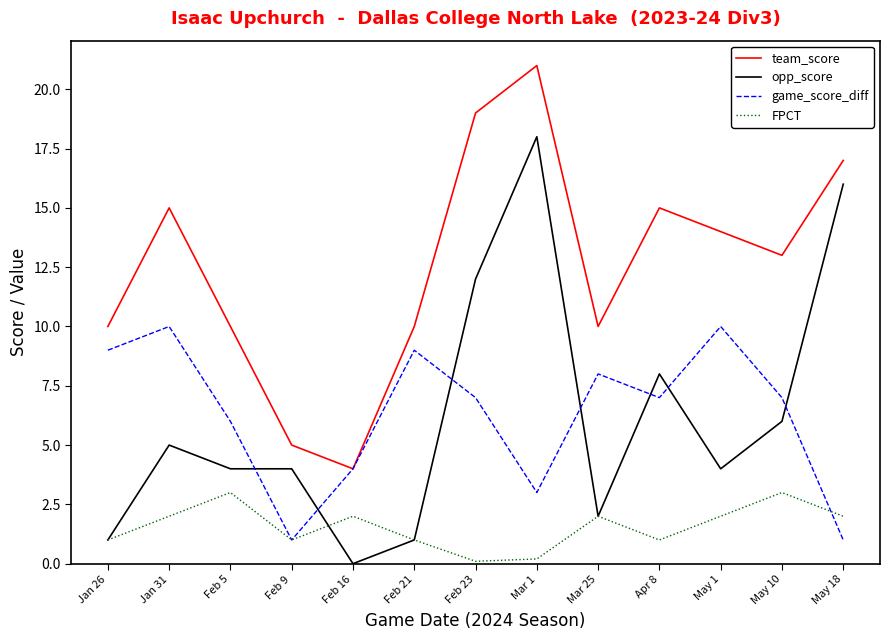

What is the approximate value of opp_score at Feb 21?

1.0